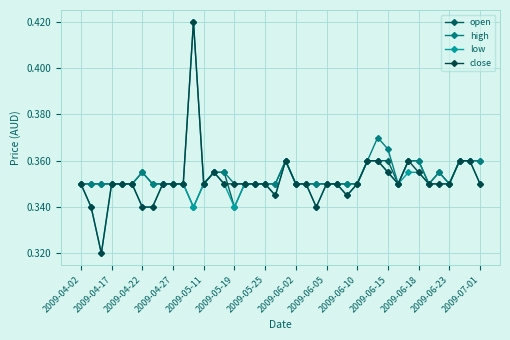

Where is high nearest to the value 0?

2009-04-02